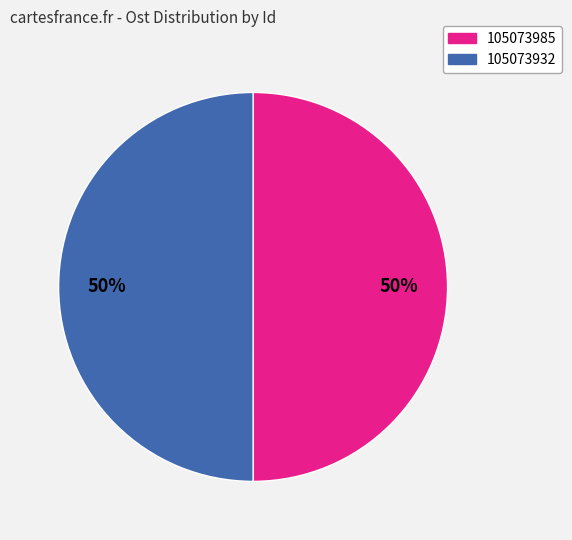

To the nearest percent, what portion does 105073985 represent?

50%